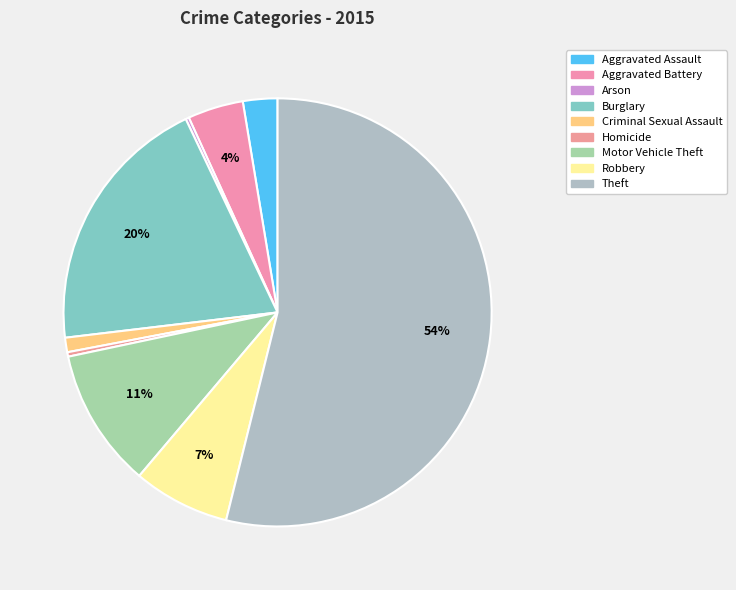

Approximately how many times larger is the value at Aggravated Assault compared to Homicide?

7.8